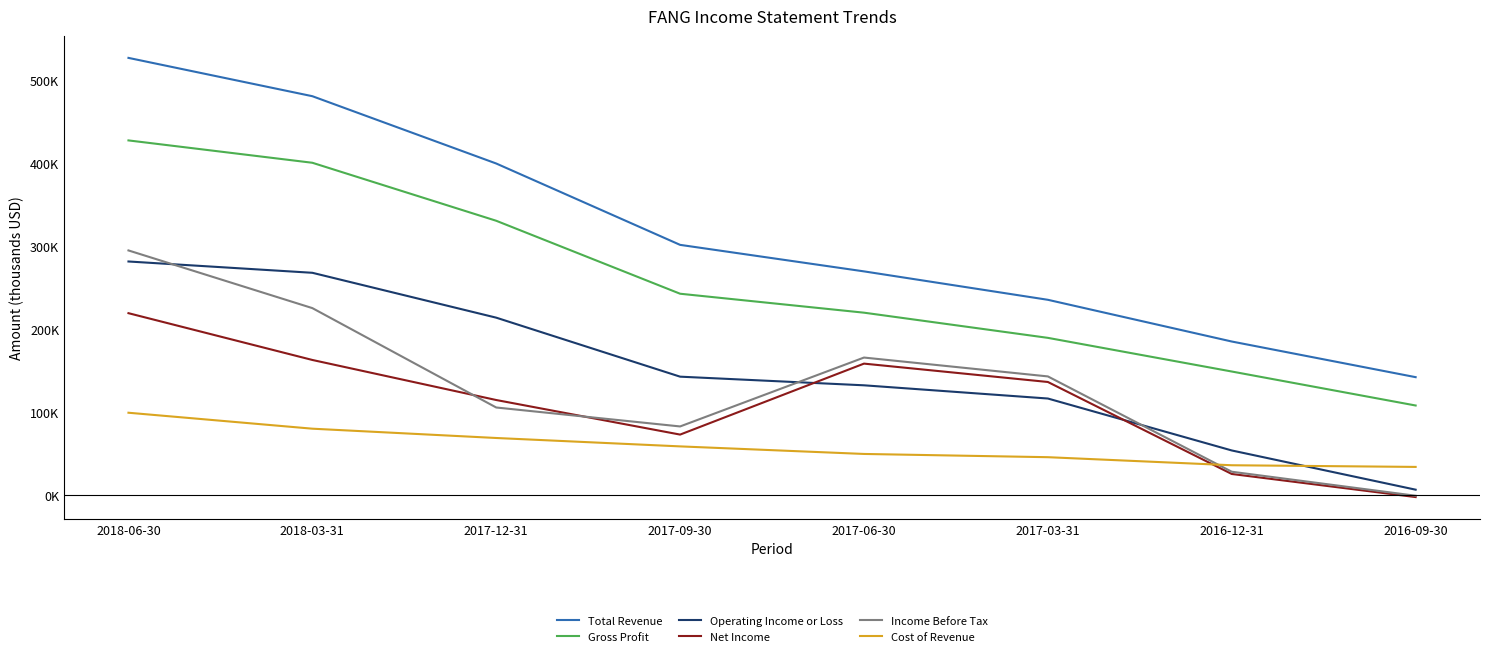

What is the sum of all Income Before Tax values?

1044600